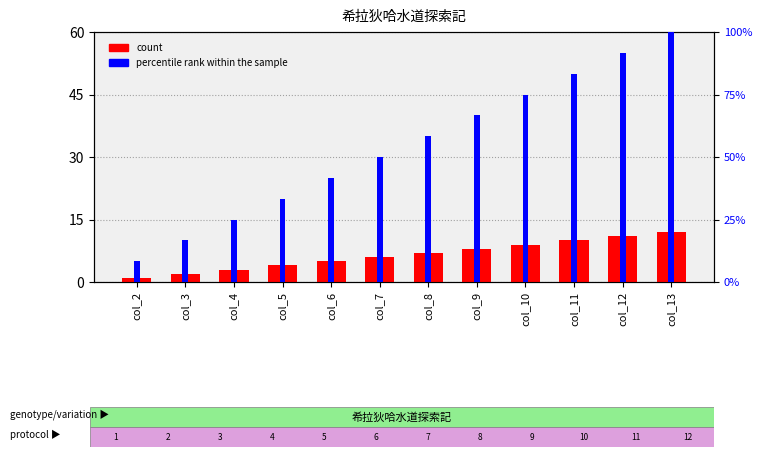

What is the value of the count bar at the 10th from the left?

10.0